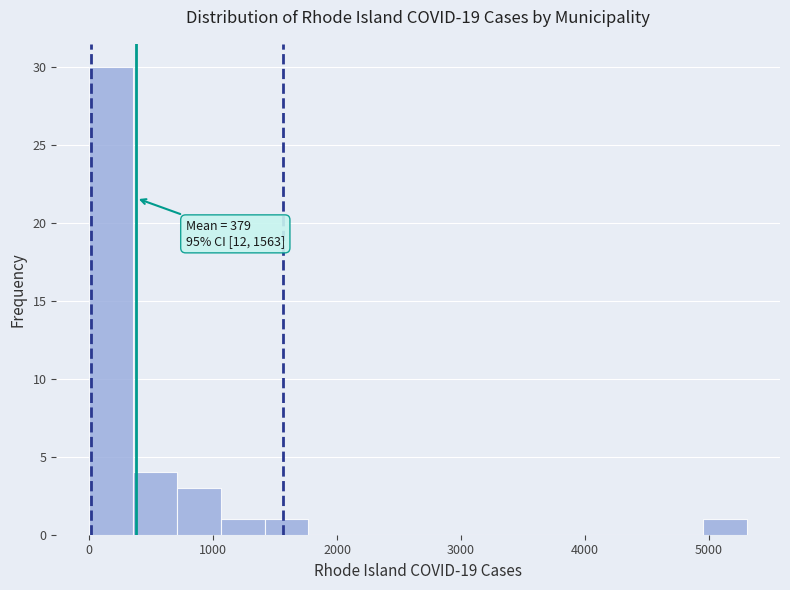

Around what value on the x-axis is the tallest bar? Give the approximate position of its centre, as read against the axis.

200